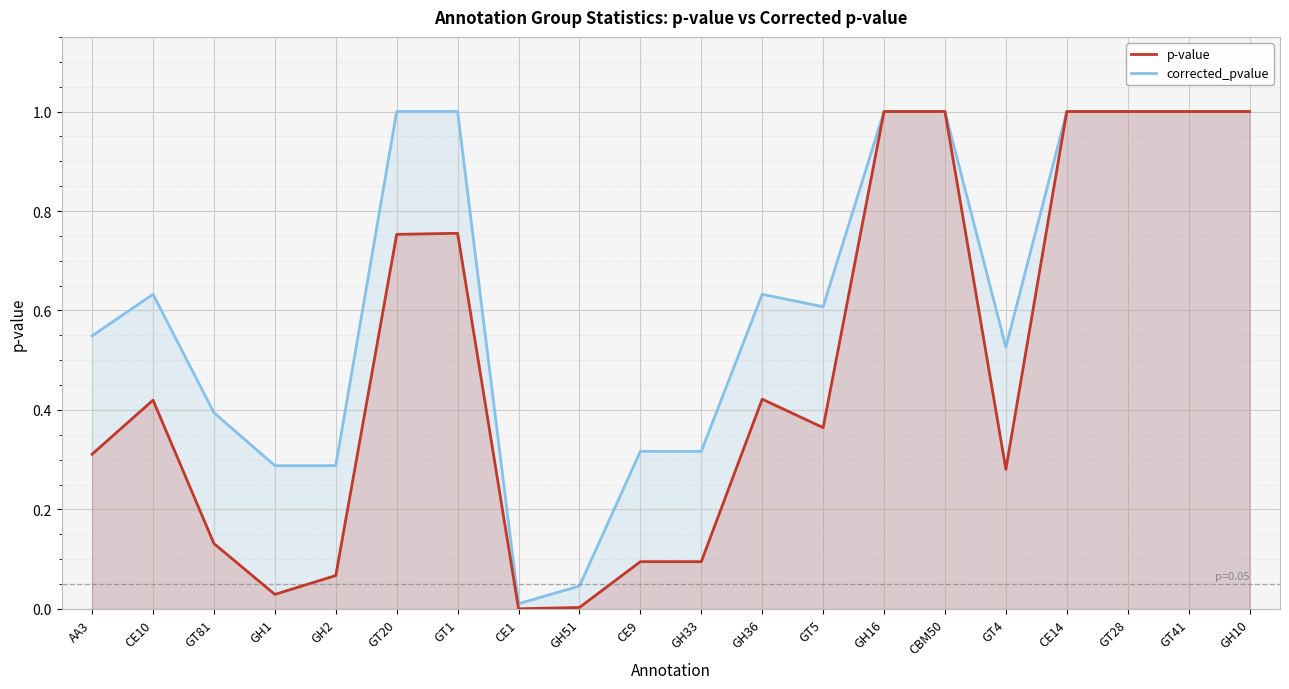

What is the maximum value for corrected_pvalue?

1.0